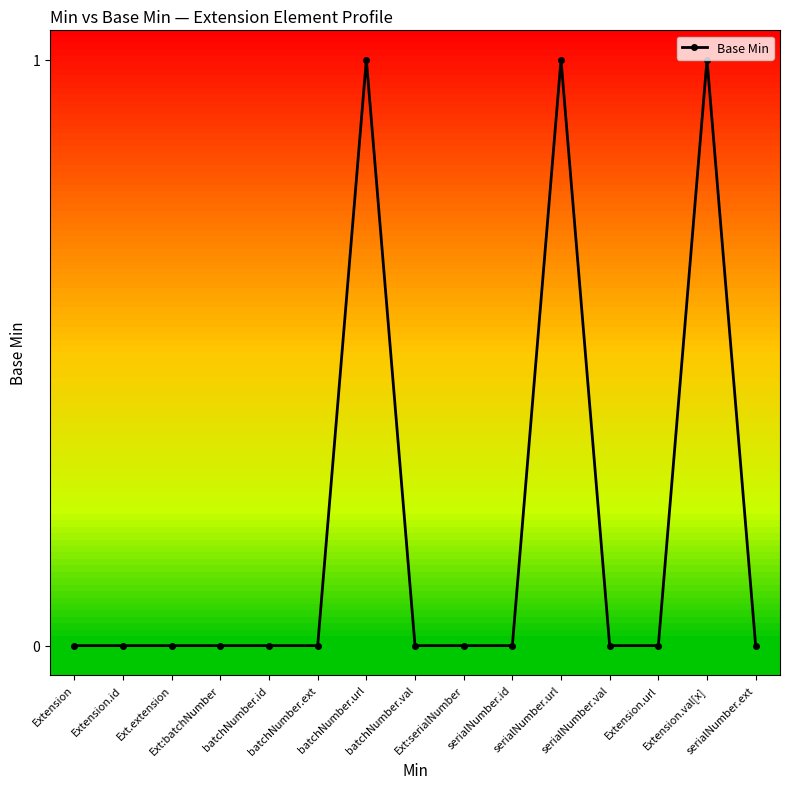

What is the sum of all values?

3